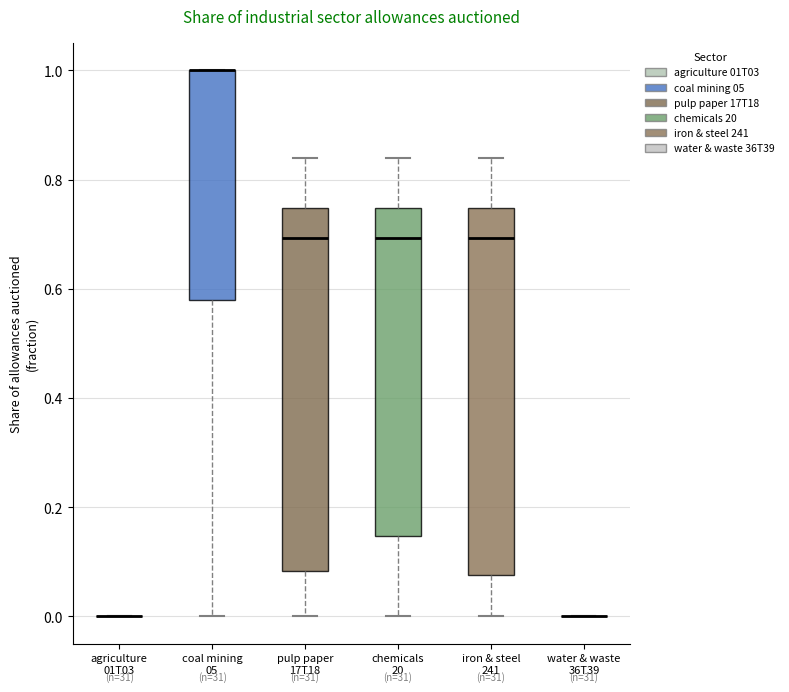

Reading left to right, read every box against the y-axis: the position of its median line, the range the box covers, and the ends of its whiskers. The values are not printed on the chart, so give them approximately, as read against the axis.

agriculture 01T03: box collapsed to a line at 0.00, whiskers 0.00 to 0.00
coal mining 05: median 1.00 (drawn on the box's upper edge), box 0.58 to 1.00, whiskers 0.00 to 1.00
pulp paper 17T18: median 0.70, box 0.08 to 0.74, whiskers 0.00 to 0.84
chemicals 20: median 0.70, box 0.14 to 0.74, whiskers 0.00 to 0.84
iron & steel 241: median 0.70, box 0.08 to 0.74, whiskers 0.00 to 0.84
water & waste 36T39: box collapsed to a line at 0.00, whiskers 0.00 to 0.00